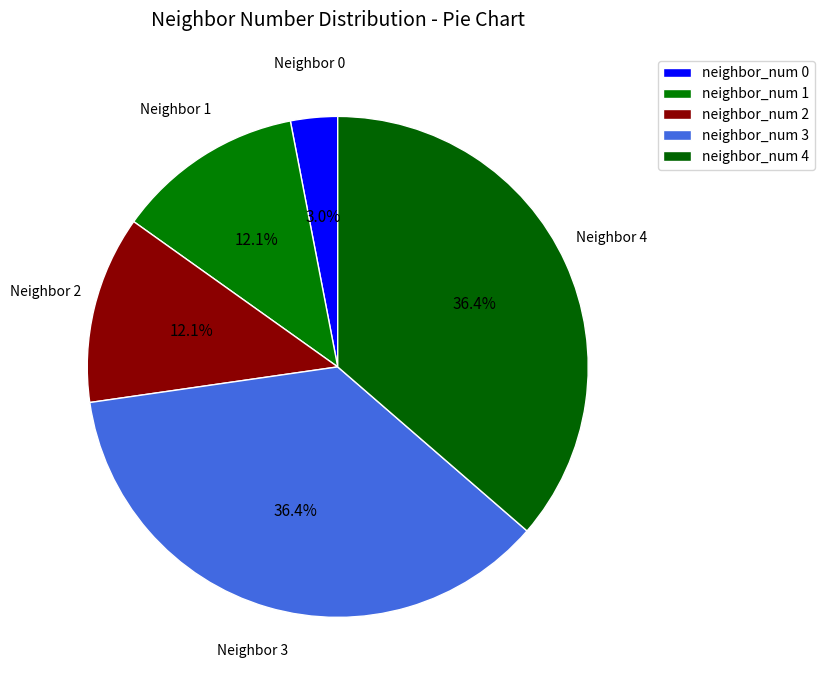

Count the number of slices in the pie.

5